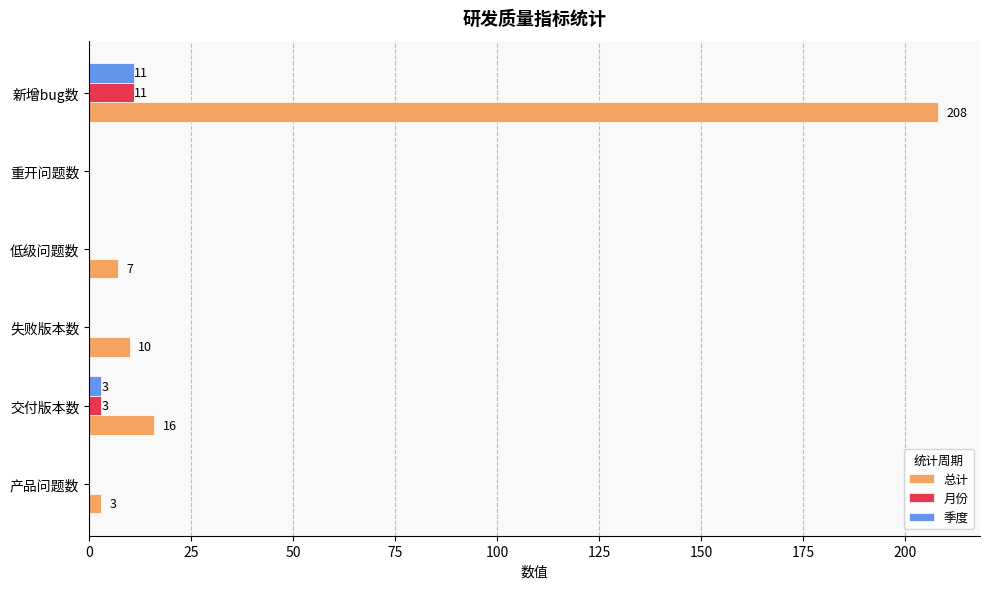

What is the highest value of the 季度 series?

11